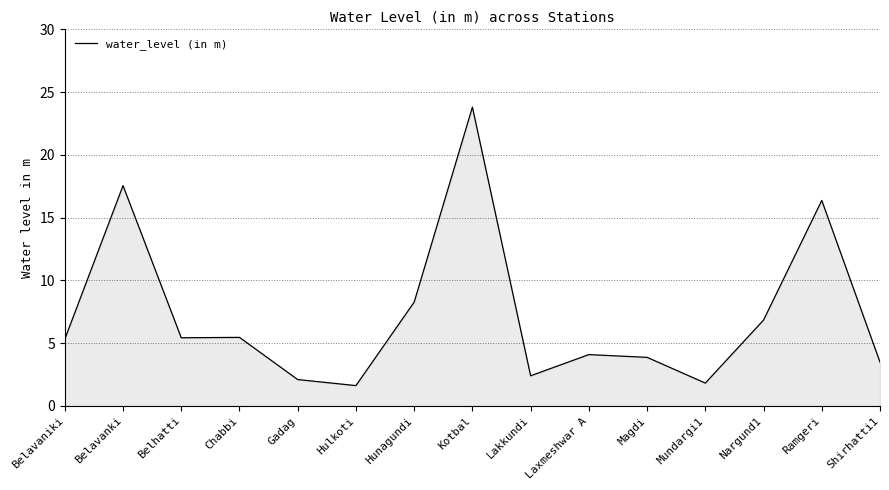

What is the change in value from Belavaniki to Nargund1?

+1.5